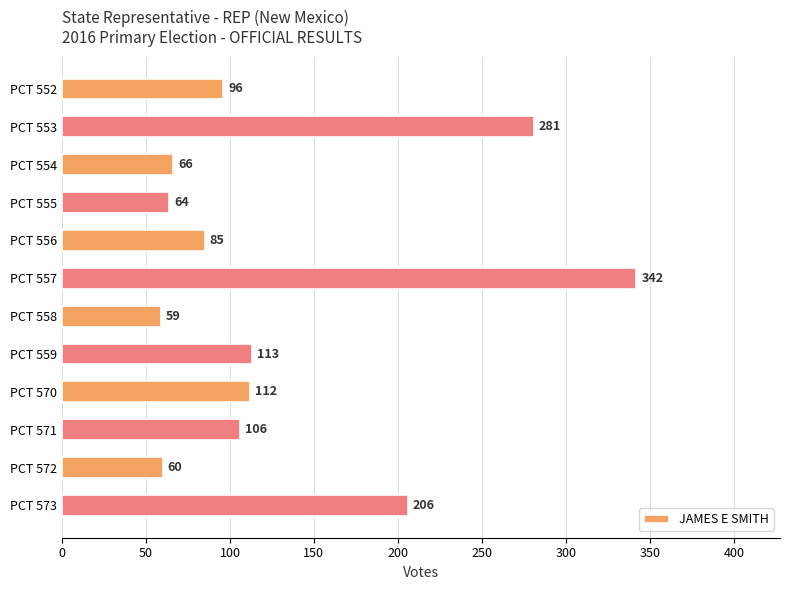

Rank the categories by value from lowest to highest.

PCT 558, PCT 572, PCT 555, PCT 554, PCT 556, PCT 552, PCT 571, PCT 570, PCT 559, PCT 573, PCT 553, PCT 557